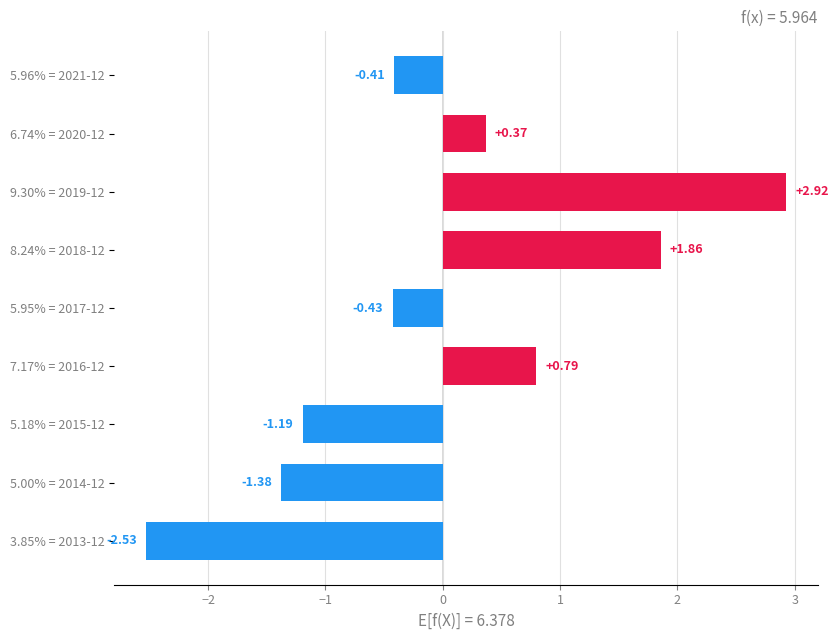

List the labels in order of value, smallest first.

3.85% = 2013-12, 5.00% = 2014-12, 5.18% = 2015-12, 5.95% = 2017-12, 5.96% = 2021-12, 6.74% = 2020-12, 7.17% = 2016-12, 8.24% = 2018-12, 9.30% = 2019-12